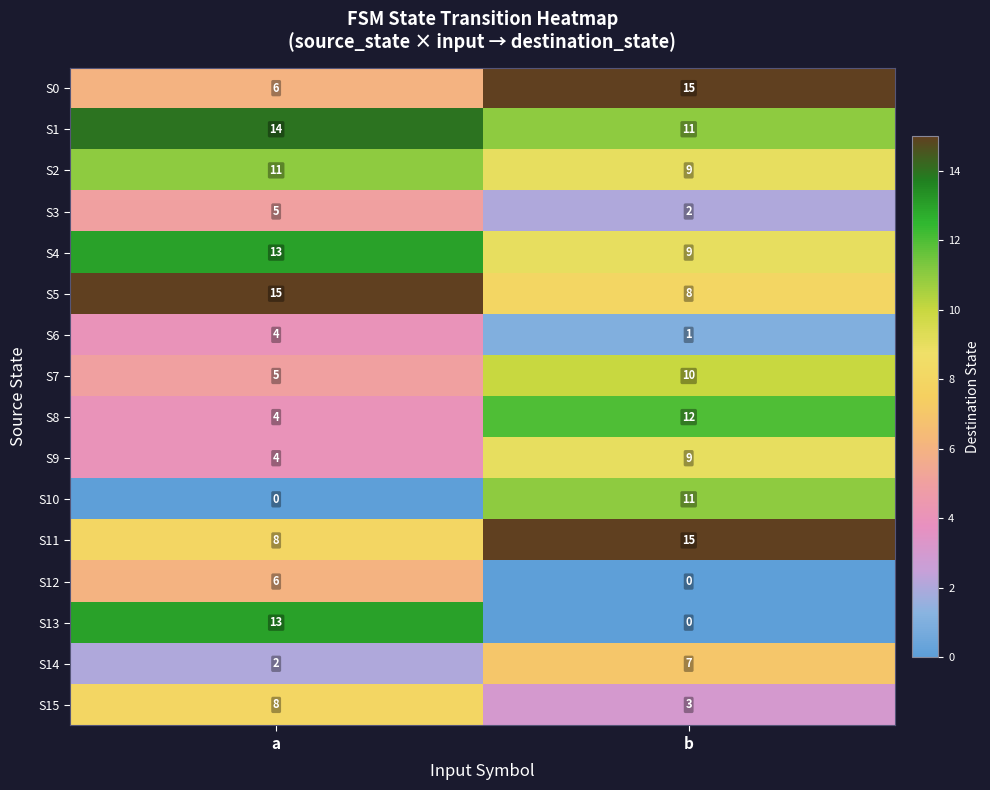

What is the difference between the maximum and minimum values in the S4 series?

4